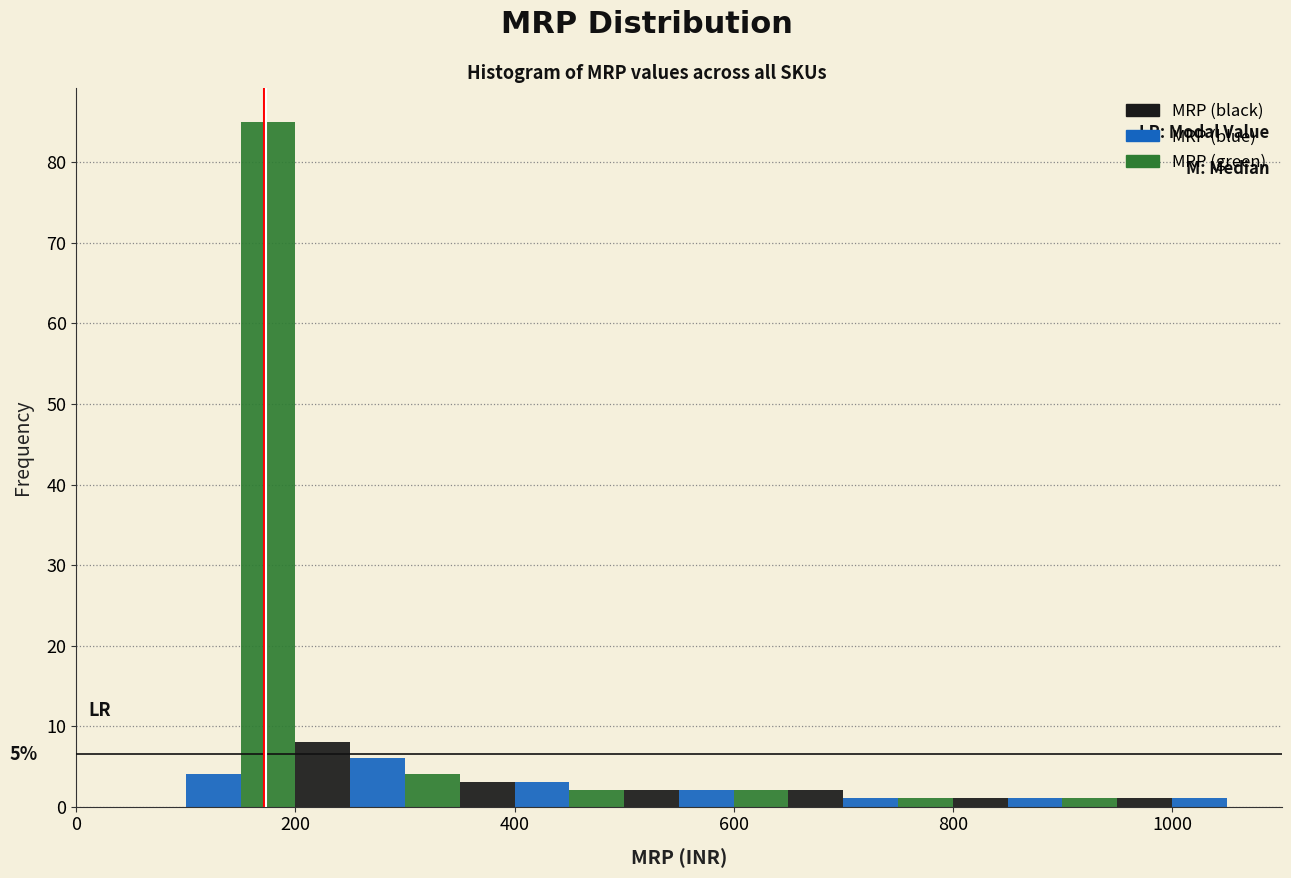

Around what value on the x-axis is the tallest bar? Give the approximate position of its centre, as read against the axis.

180